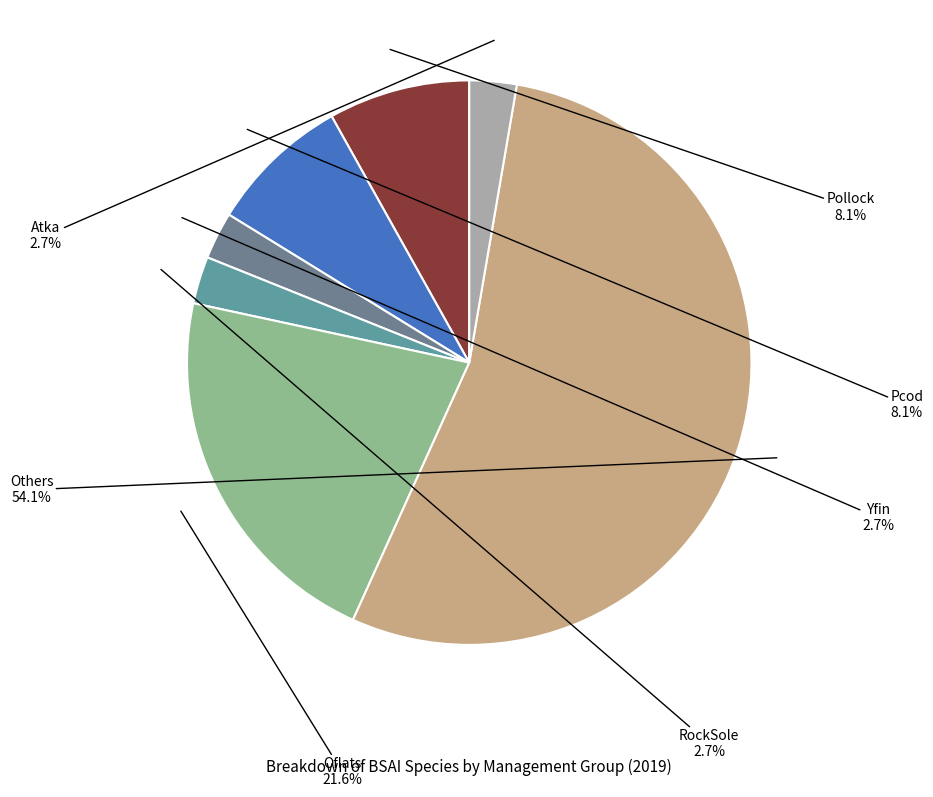

What percentage is the Pollock slice, to the nearest percent?

8%